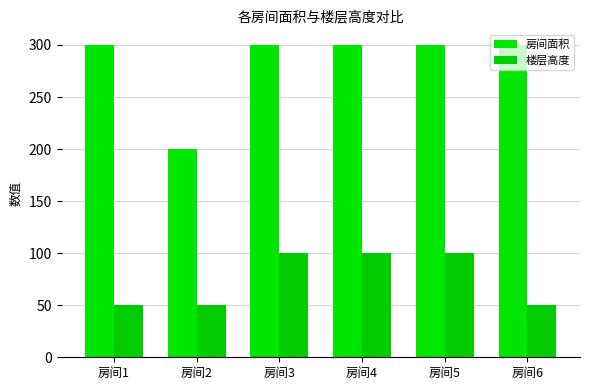

Which series has the largest total across all categories?

房间面积